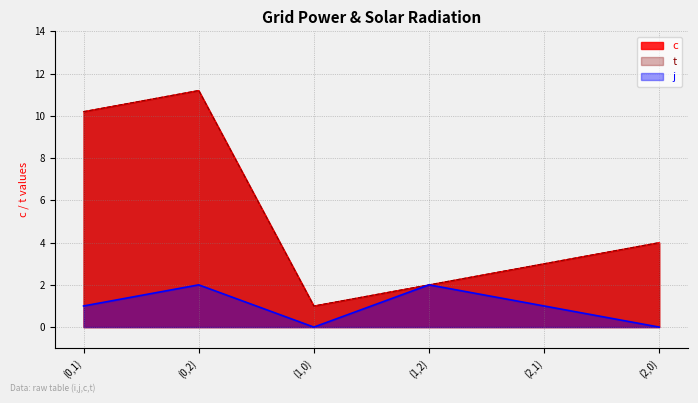

Count the number of data series in this chart.

3